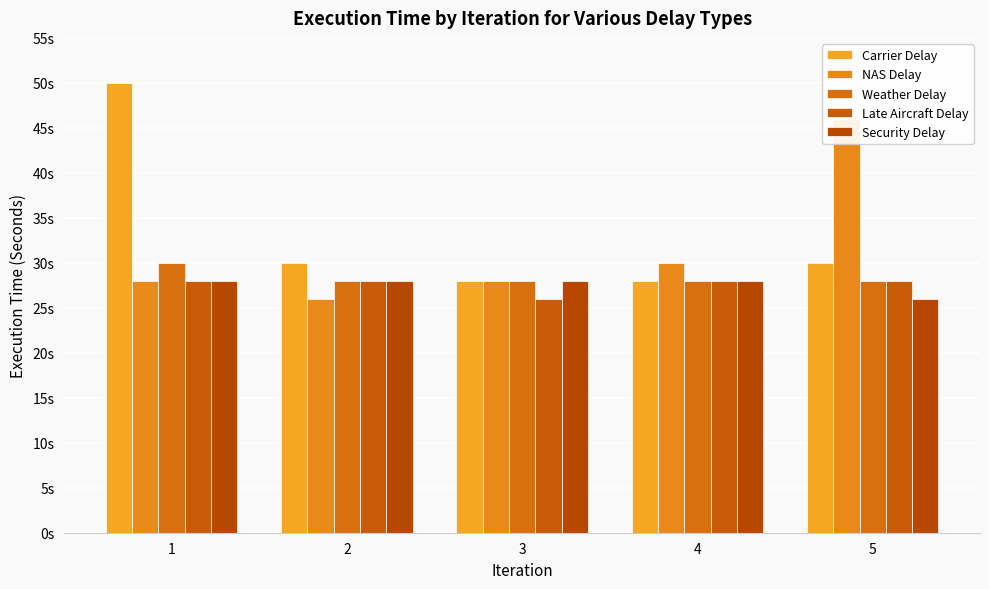

What is the average value of the Carrier Delay series?

33